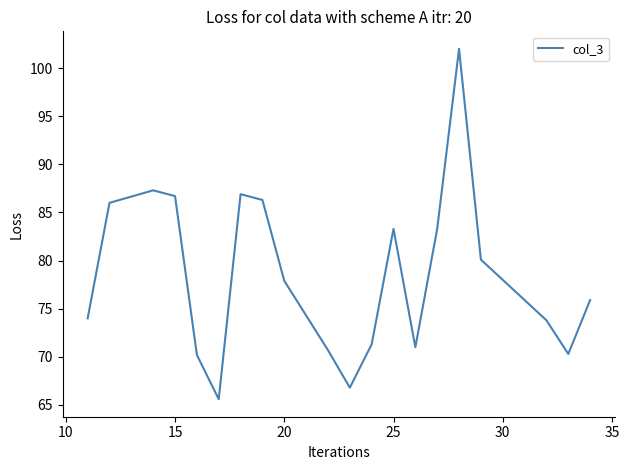

What is the smallest value displayed?

65.6